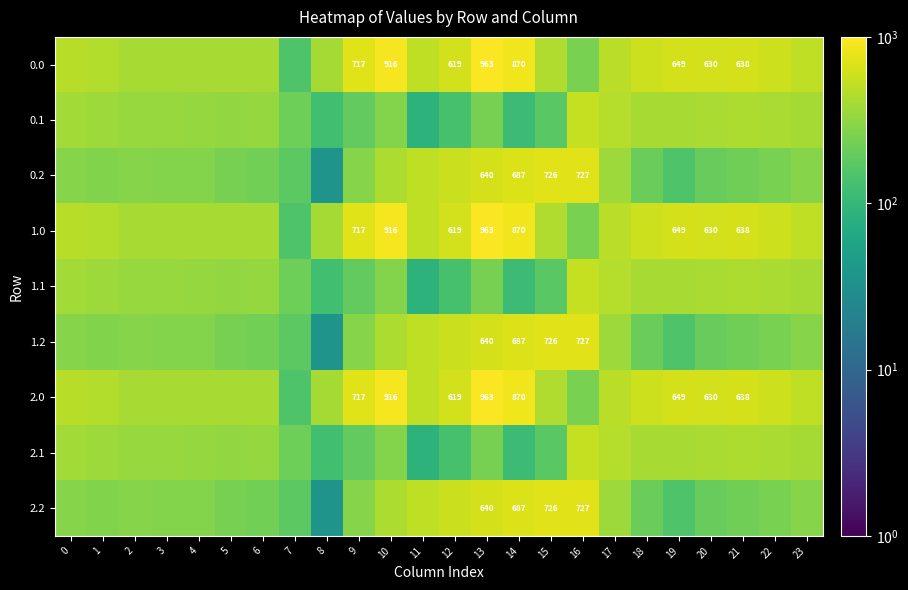

Which category has the highest value in the 2.2 series?

16